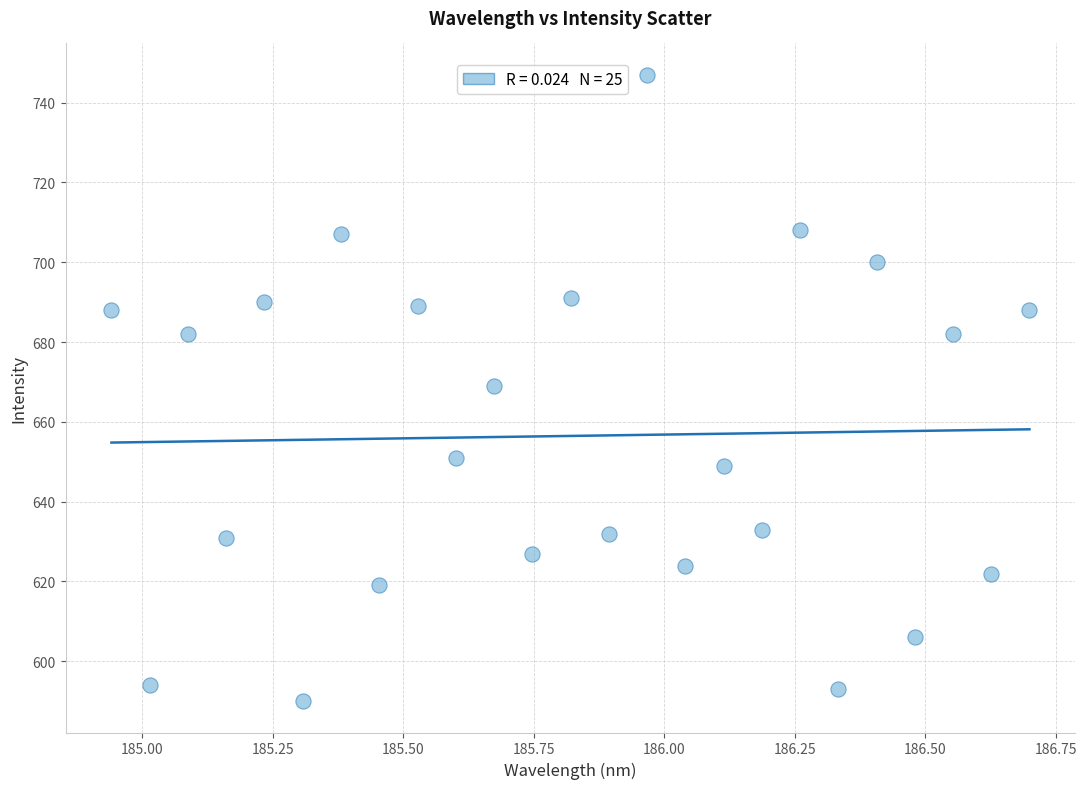

What is the range of Y values (max minus min)?

157